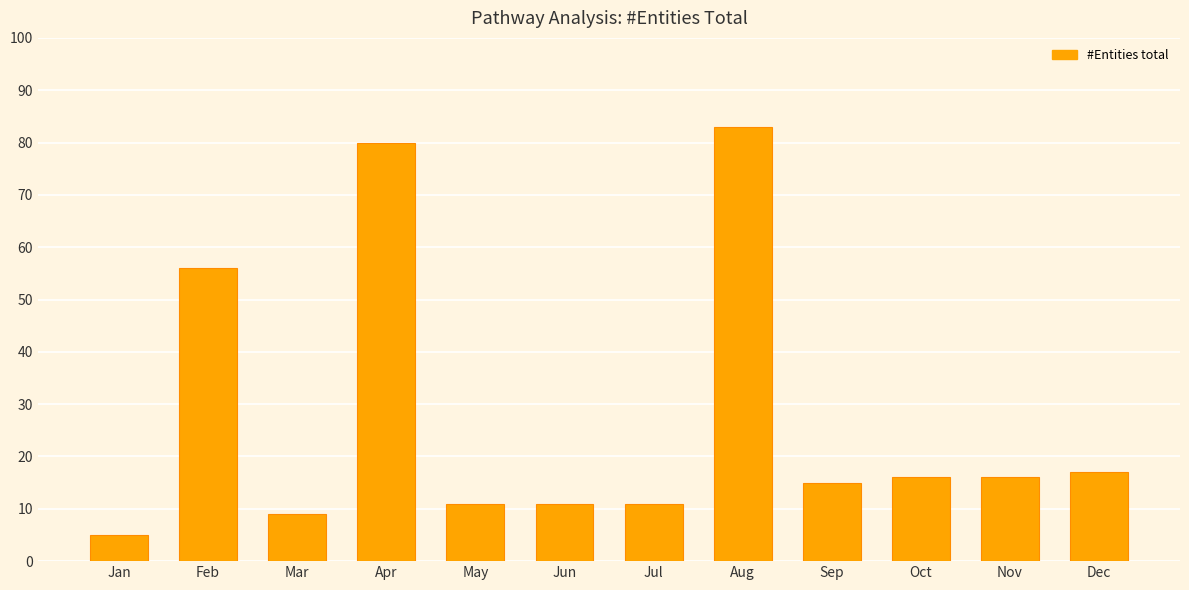

What is the value of the 3rd bar from the left?

9